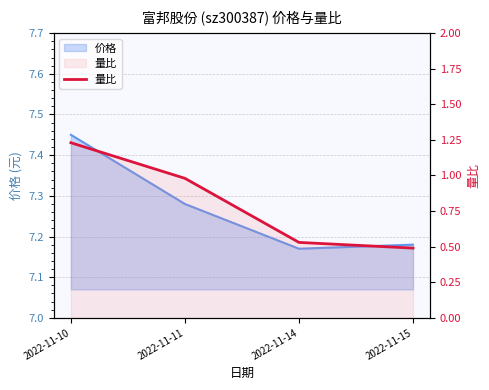

What is the maximum value shown in the chart?

1.2